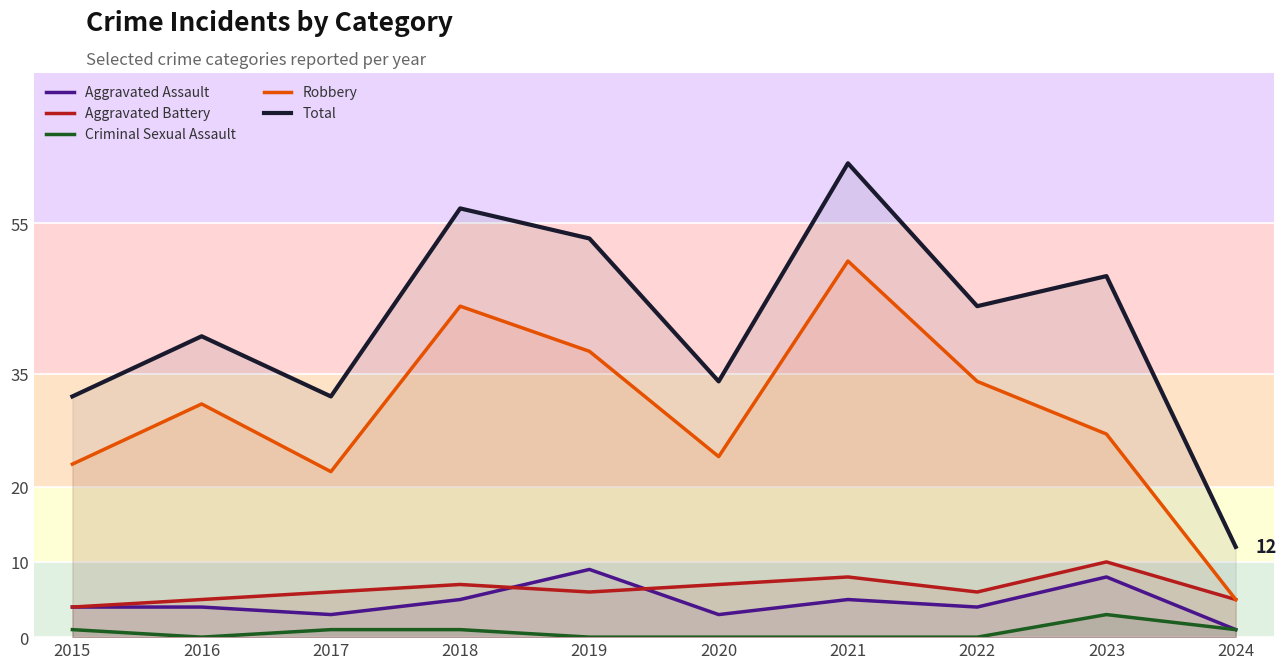

At 2024, list the series in order from smallest to largest.

Aggravated Assault, Criminal Sexual Assault, Aggravated Battery, Robbery, Total